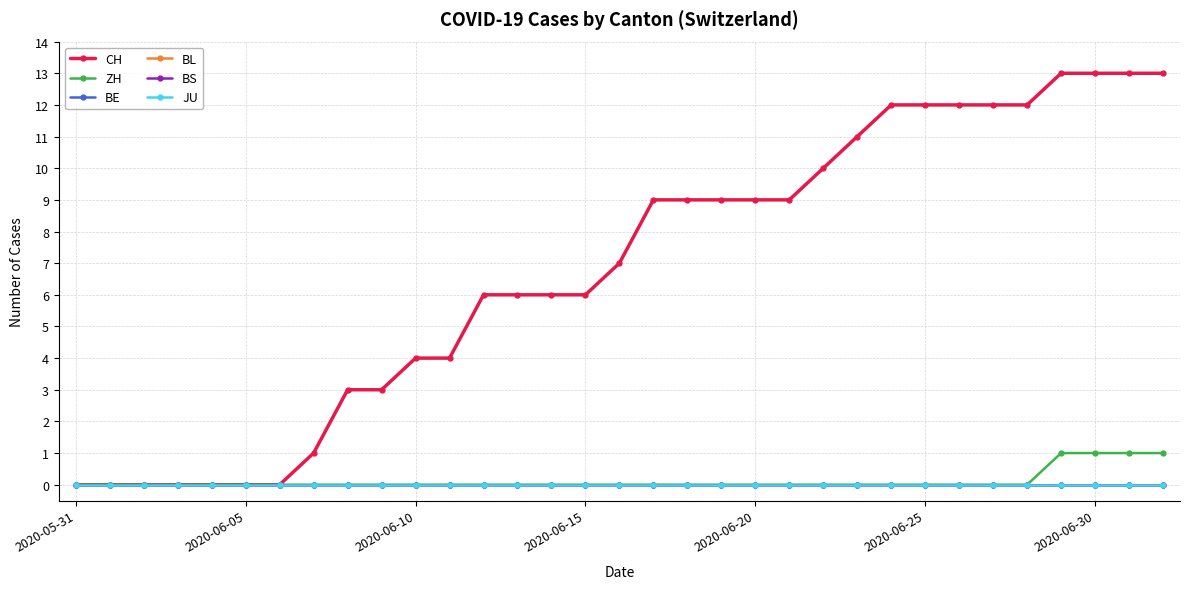

At how many categories does at least one series exceed 1?

25